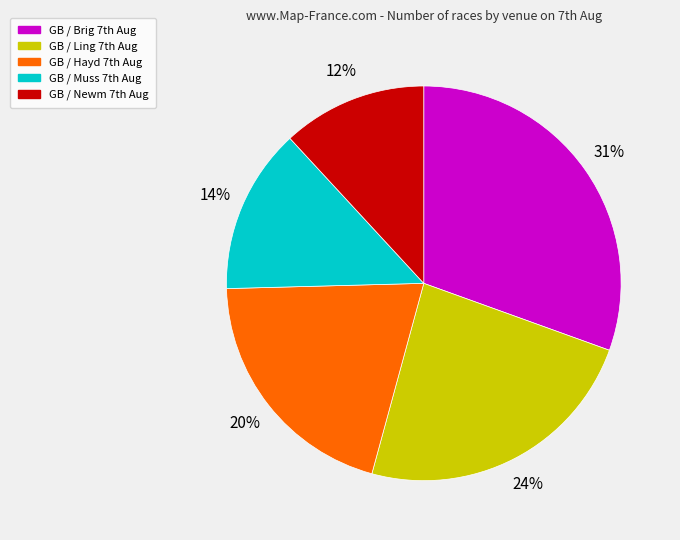

Which category has the smallest portion of the pie?

GB / Newm 7th Aug